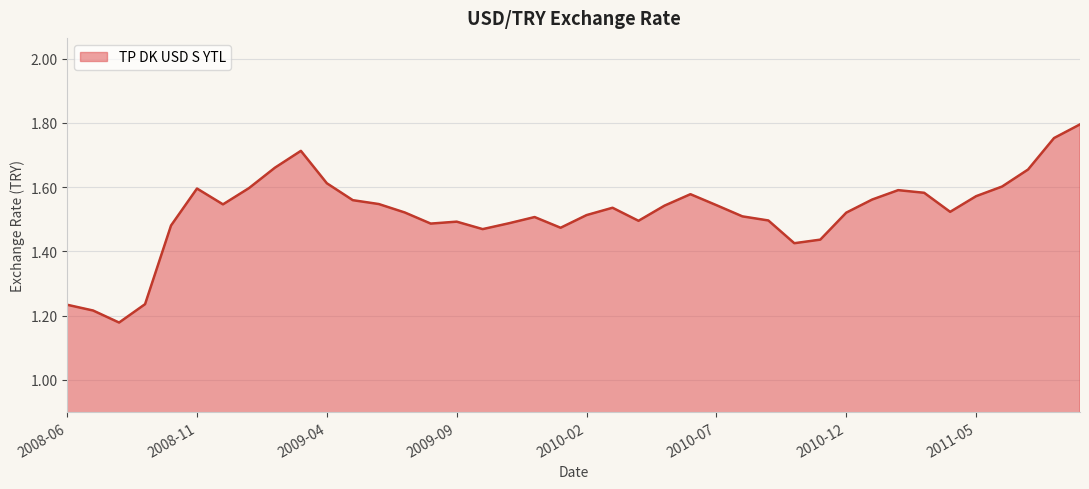

Reading left to right, extract all data points from this chart.

1.2	1.2	1.2	1.2	1.5	1.6	1.5	1.6	1.7	1.7	1.6	1.6	1.5	1.5	1.5	1.5	1.5	1.5	1.5	1.5	1.5	1.5	1.5	1.5	1.6	1.5	1.5	1.5	1.4	1.4	1.5	1.6	1.6	1.6	1.5	1.6	1.6	1.7	1.8	1.8